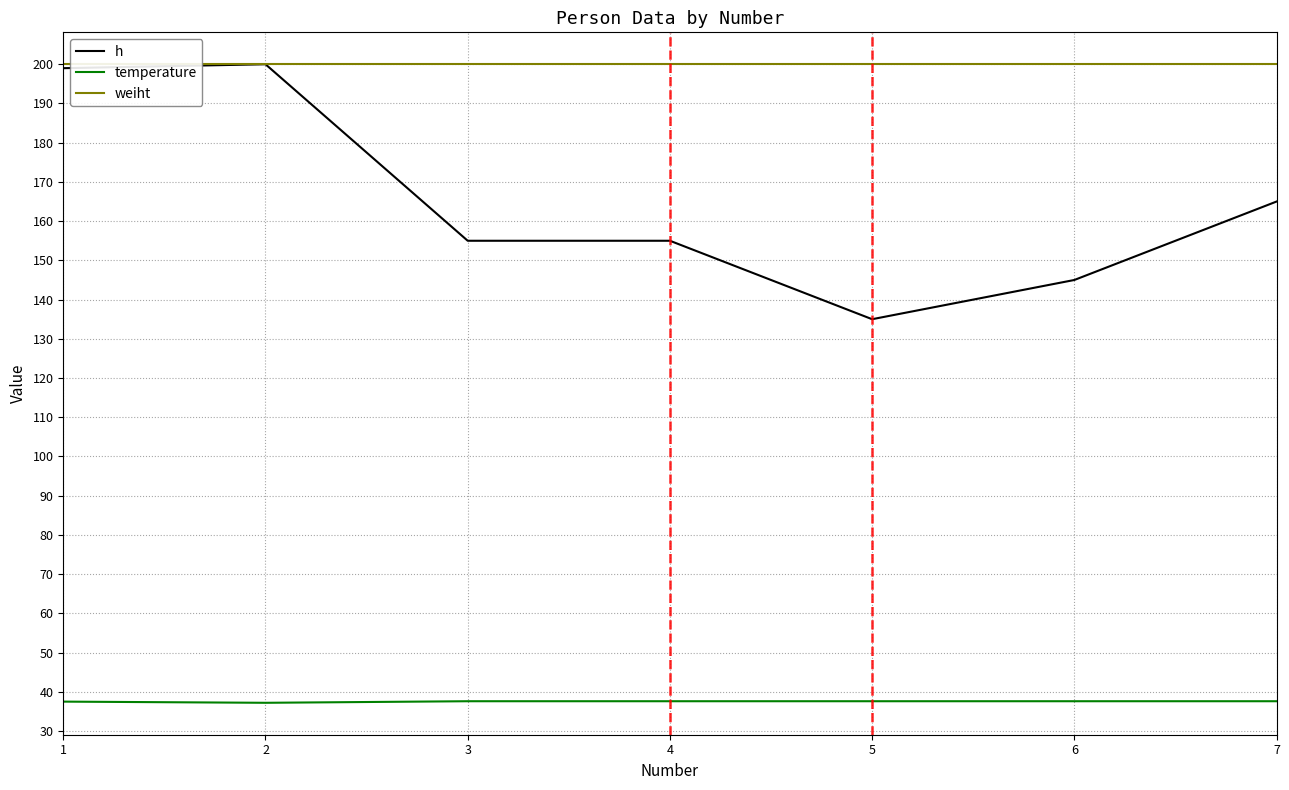

What is the total value across all series at 4?

392.6